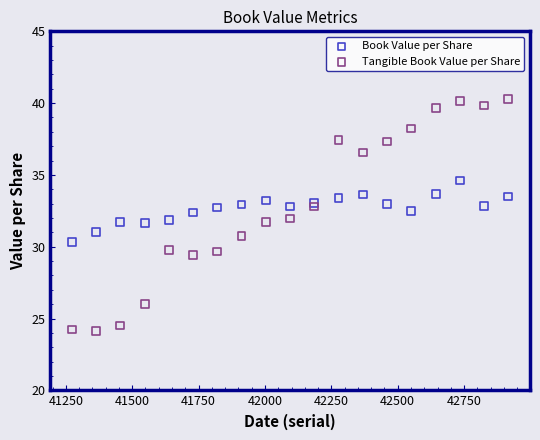

Which series contains the highest Y value?

Tangible Book Value per Share